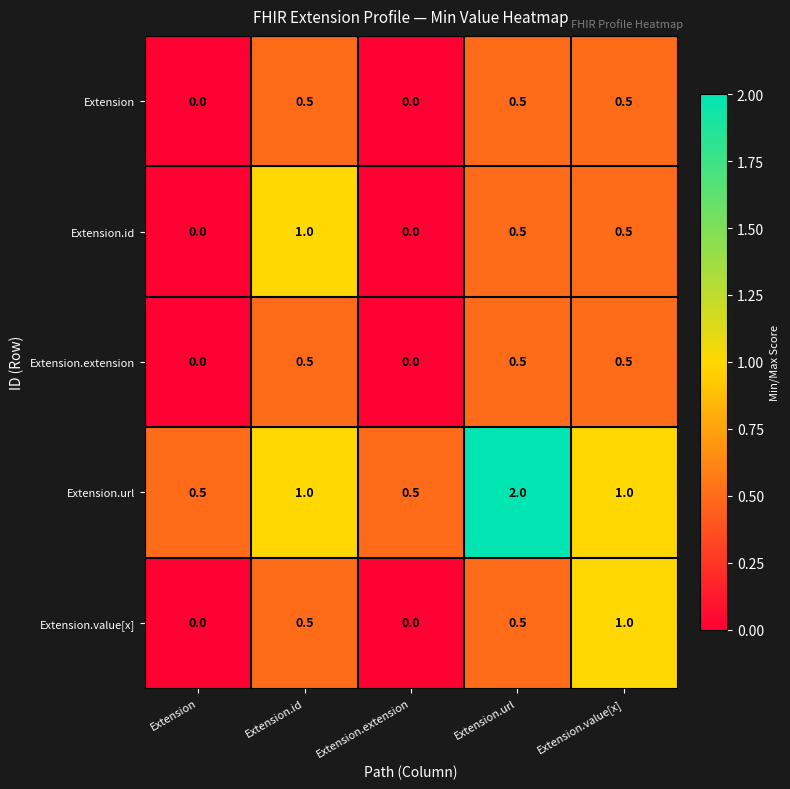

At which category is the sum across all series the highest?

Extension.url